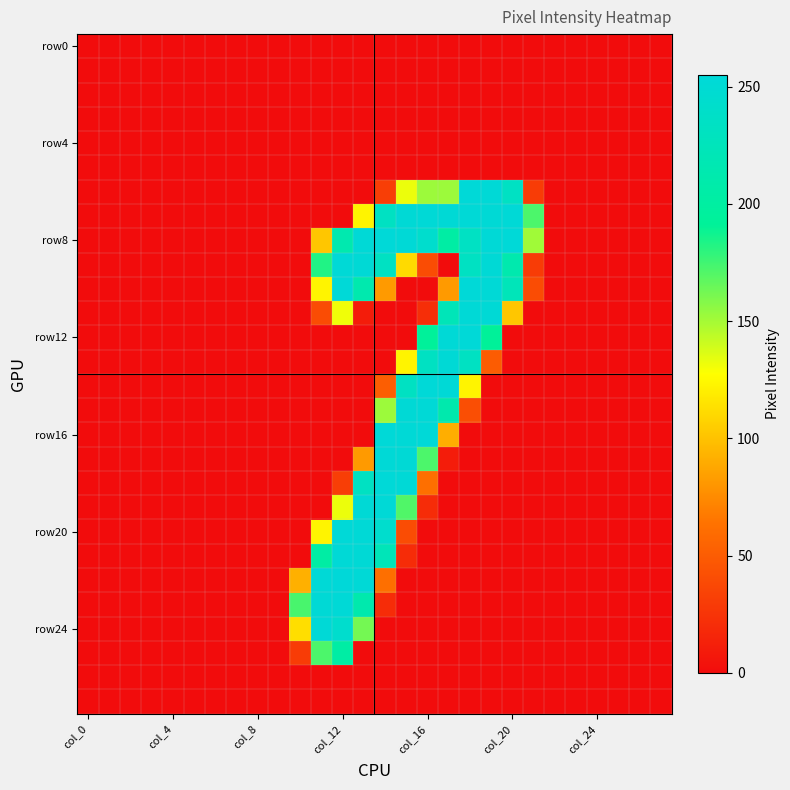

How many distinct data groups are displayed?

28